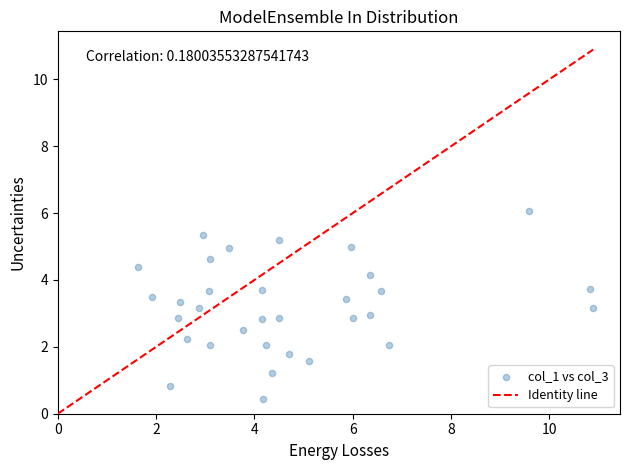

What is the range of X values (max minus min)?

9.2